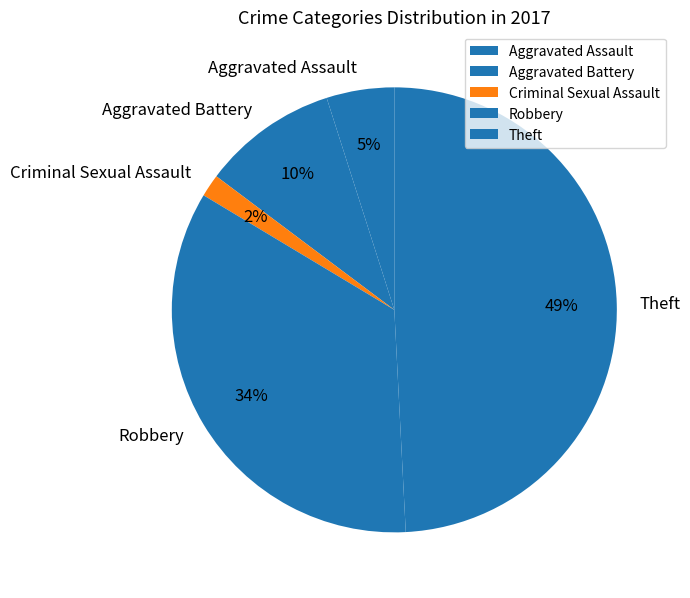

Between Criminal Sexual Assault and Theft, which is larger?

Theft